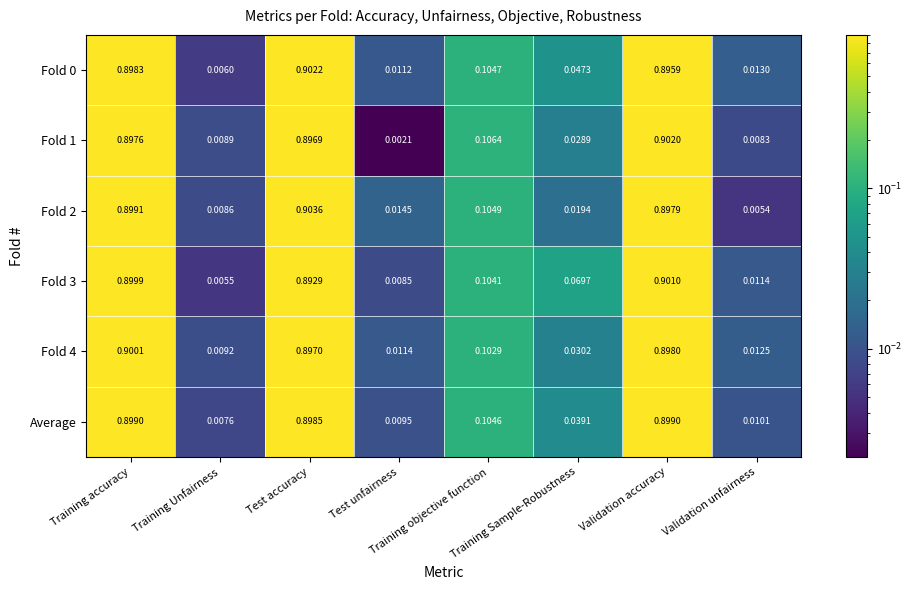

Reading right to left, extract all data points from this chart.

Fold 0: Validation unfairness=0.0	Validation accuracy=0.9	Training Sample-Robustness=0.0	Training objective function=0.1	Test unfairness=0.0	Test accuracy=0.9	Training Unfairness=0.0	Training accuracy=0.9
Fold 1: Validation unfairness=0.0	Validation accuracy=0.9	Training Sample-Robustness=0.0	Training objective function=0.1	Test unfairness=0.0	Test accuracy=0.9	Training Unfairness=0.0	Training accuracy=0.9
Fold 2: Validation unfairness=0.0	Validation accuracy=0.9	Training Sample-Robustness=0.0	Training objective function=0.1	Test unfairness=0.0	Test accuracy=0.9	Training Unfairness=0.0	Training accuracy=0.9
Fold 3: Validation unfairness=0.0	Validation accuracy=0.9	Training Sample-Robustness=0.1	Training objective function=0.1	Test unfairness=0.0	Test accuracy=0.9	Training Unfairness=0.0	Training accuracy=0.9
Fold 4: Validation unfairness=0.0	Validation accuracy=0.9	Training Sample-Robustness=0.0	Training objective function=0.1	Test unfairness=0.0	Test accuracy=0.9	Training Unfairness=0.0	Training accuracy=0.9
Average: Validation unfairness=0.0	Validation accuracy=0.9	Training Sample-Robustness=0.0	Training objective function=0.1	Test unfairness=0.0	Test accuracy=0.9	Training Unfairness=0.0	Training accuracy=0.9